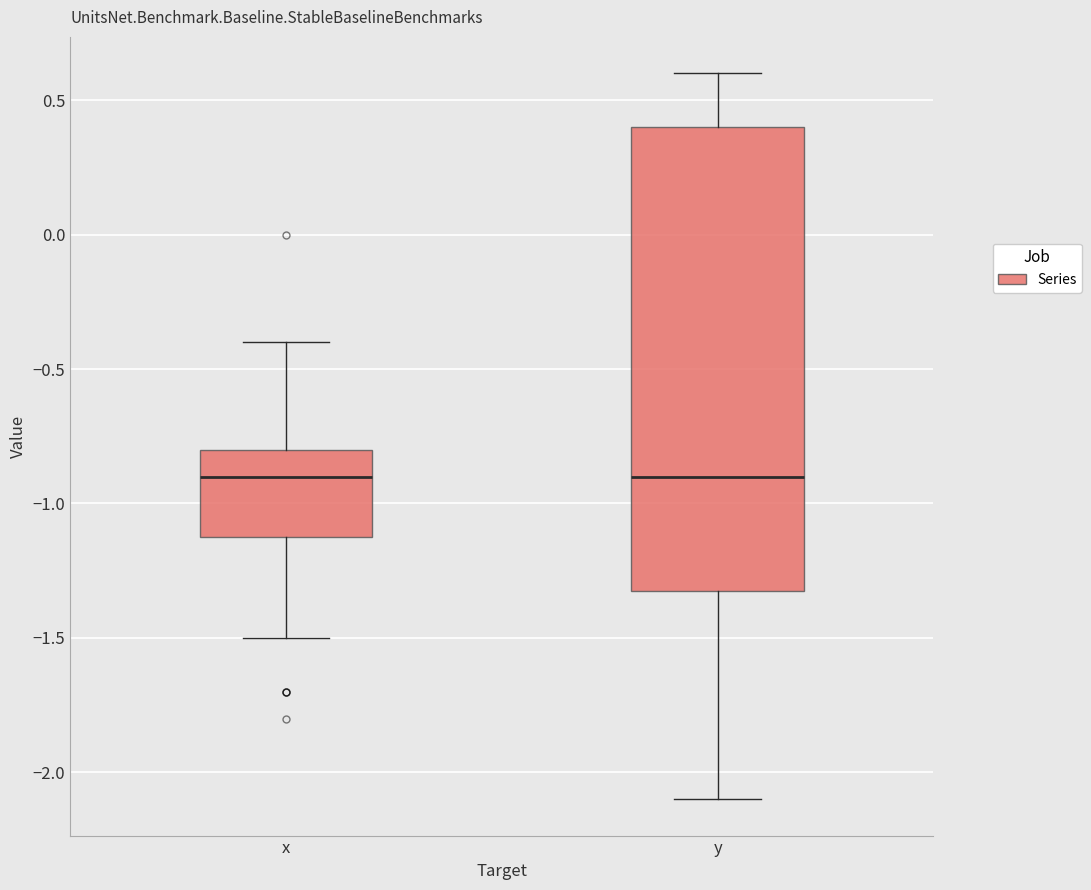

Reading left to right, transcribe this box plot: for each box, give where its median line is, the range the box spans, and where its two whiskers end, as read against the y-axis. The values are not printed on the chart, so give them approximately, as read against the axis.

x: median -0.9, box -1.1 to -0.8, whiskers -1.5 to -0.4
y: median -0.9, box -1.3 to 0.4, whiskers -2.1 to 0.6